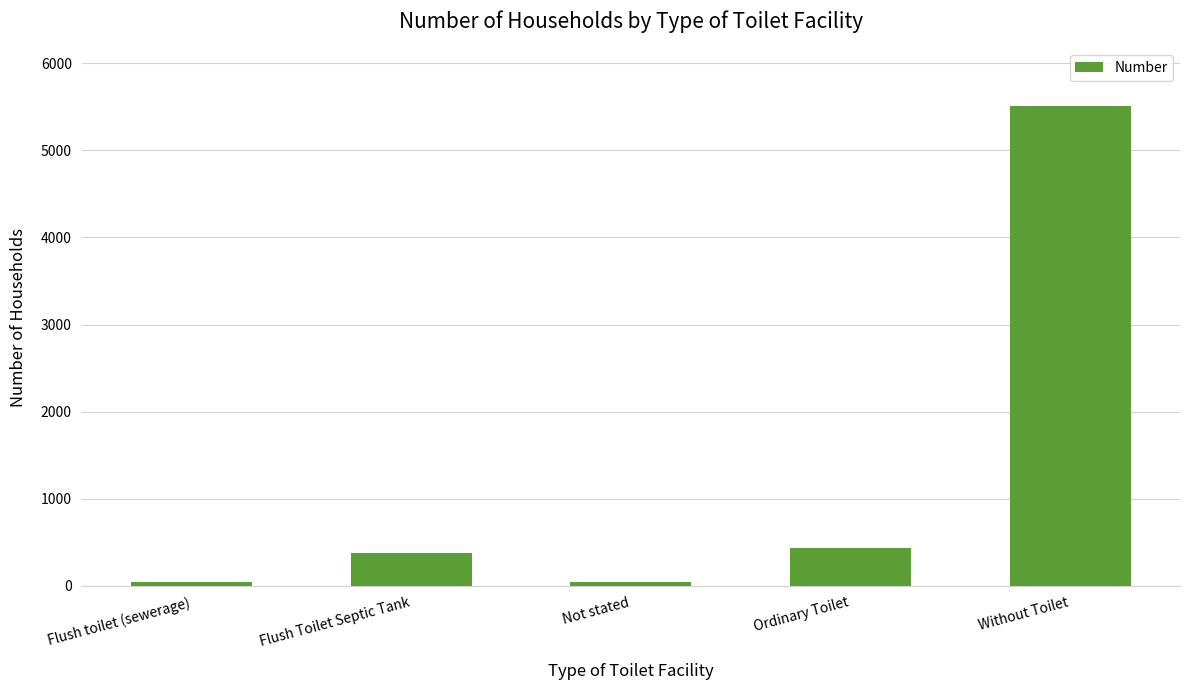

What is the value of the 3rd bar from the left?

45